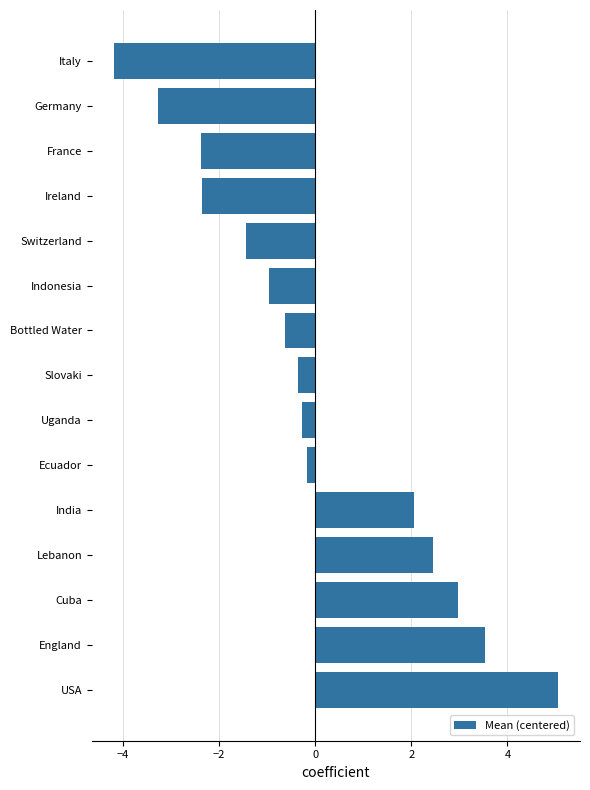

What value does the data have at Switzerland?

-1.5